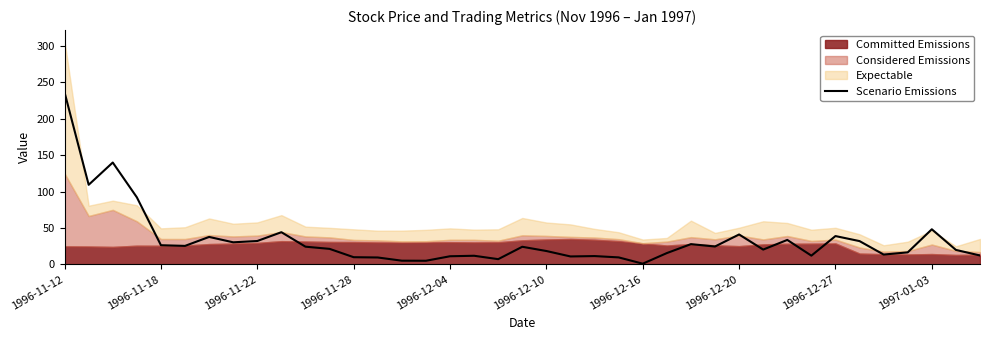

Is it true that Scenario Emissions equals 46.0 at 1996-11-18?

False